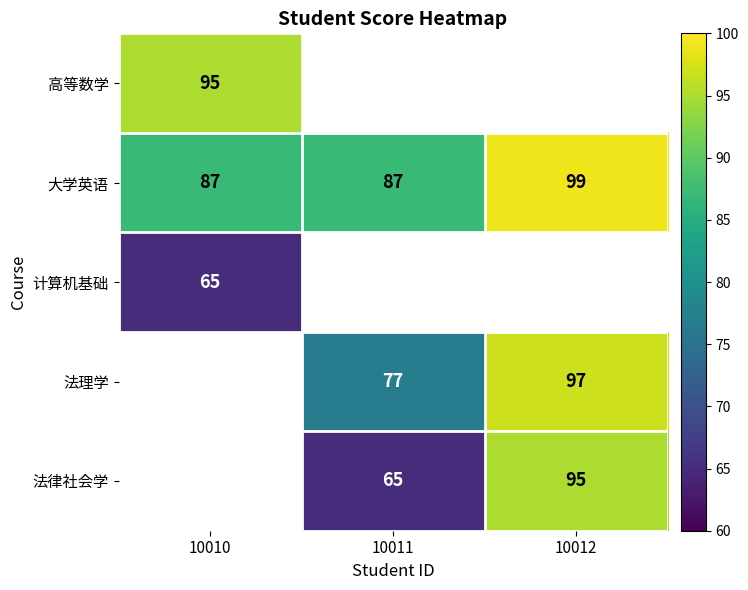

What is the difference between the 法理学 values at 10011 and 10012?

20